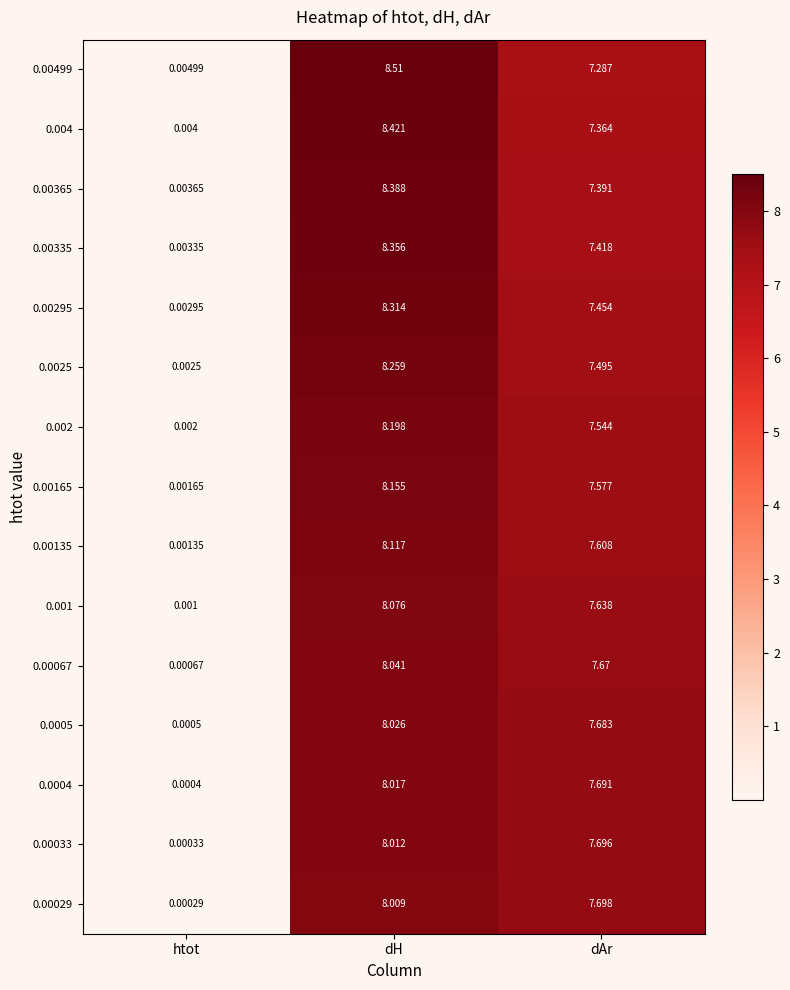

At which category does the chart reach its minimum across all series?

htot